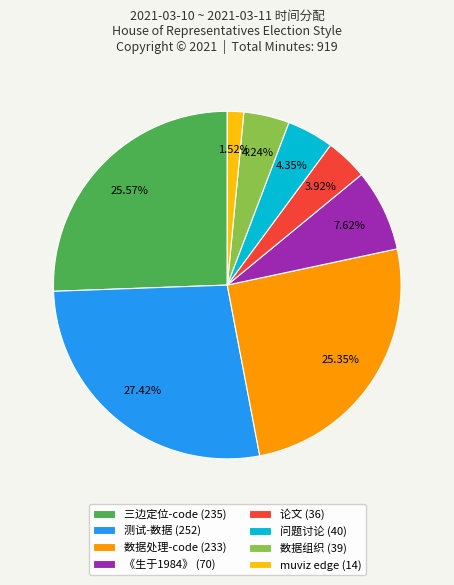

Which category has the biggest portion of the pie?

测试-数据